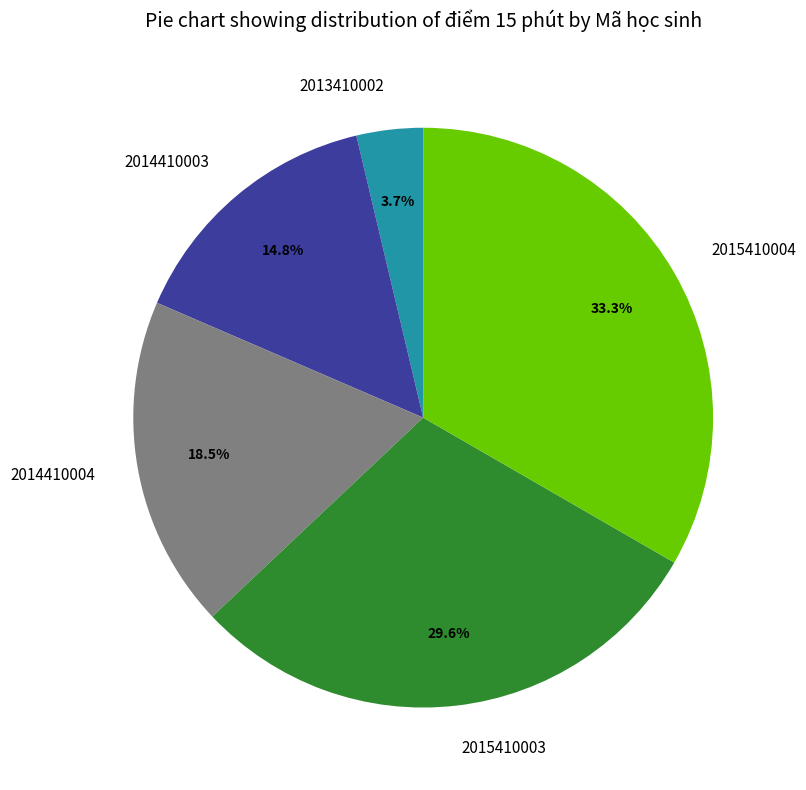

True or false: 2013410002 accounts for 10% of the total.

False